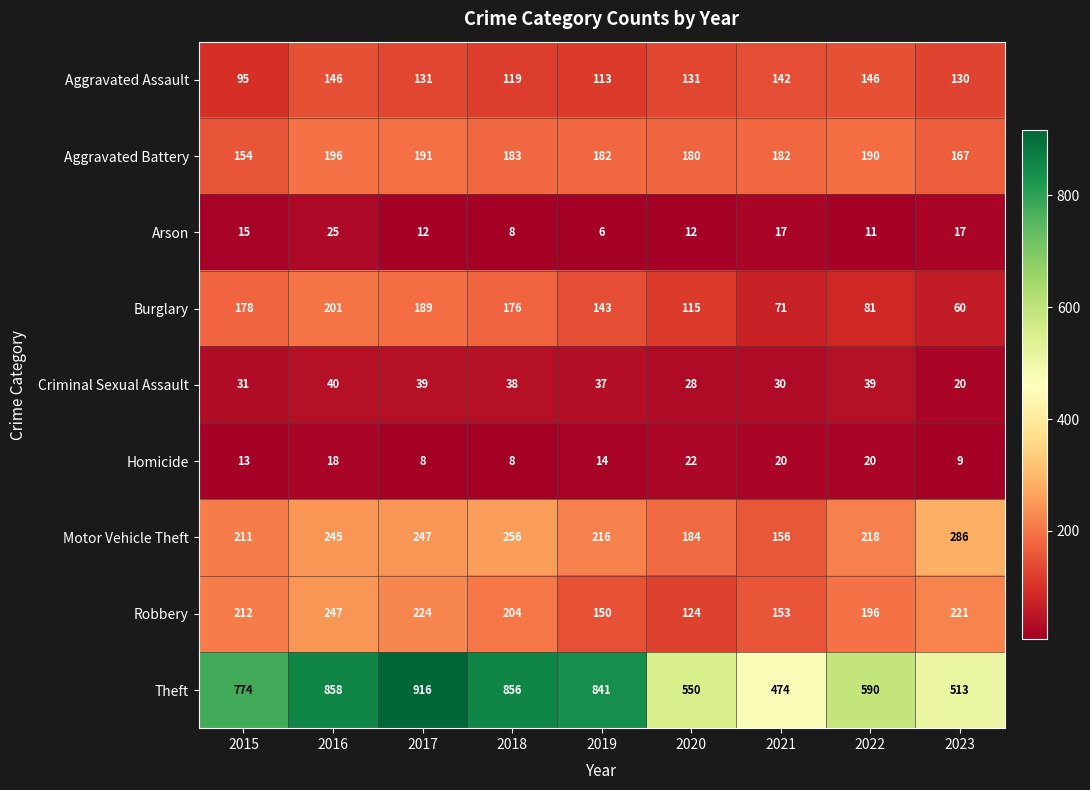

Which series has the largest range (max minus min)?

Theft